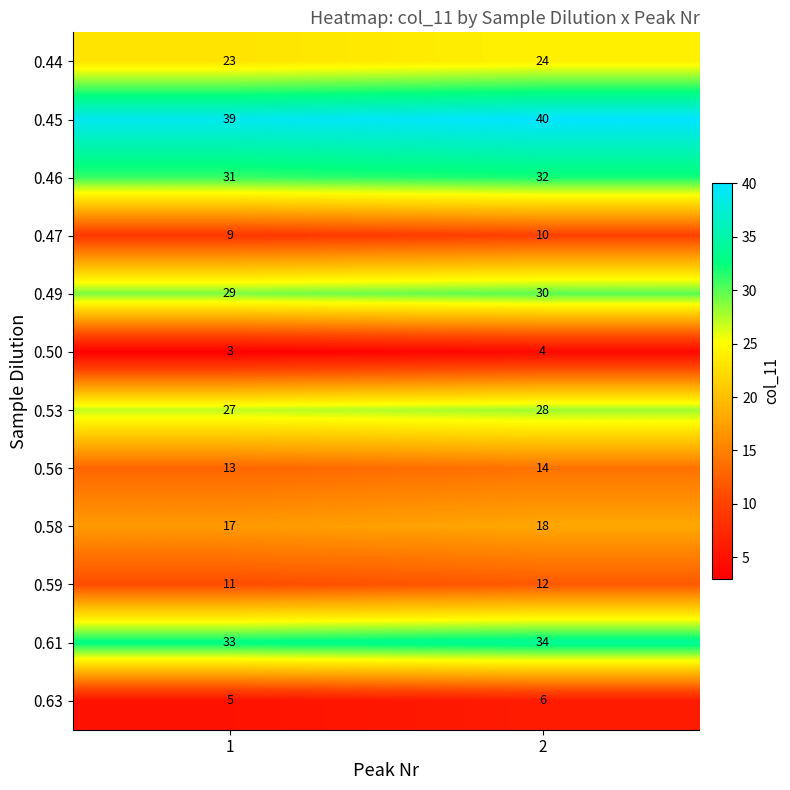

Is it true that 0.47 equals 10 at 2?

True